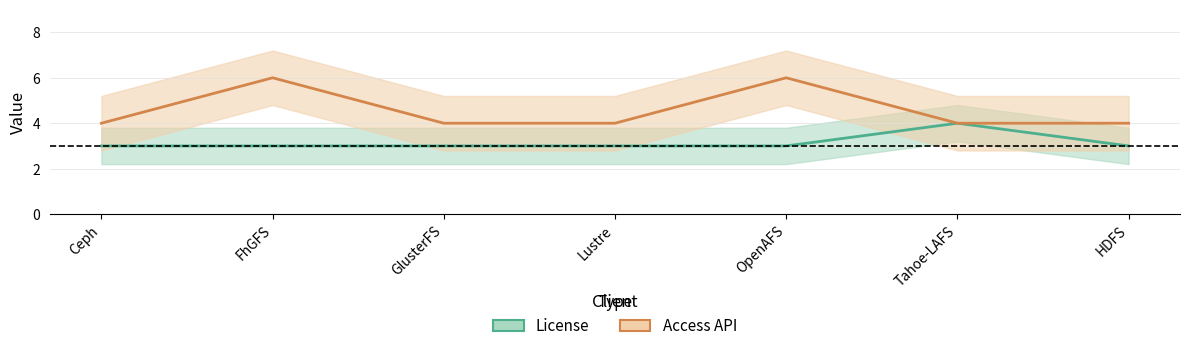

True or false: Access API has a value of 4 at Tahoe-LAFS.

True